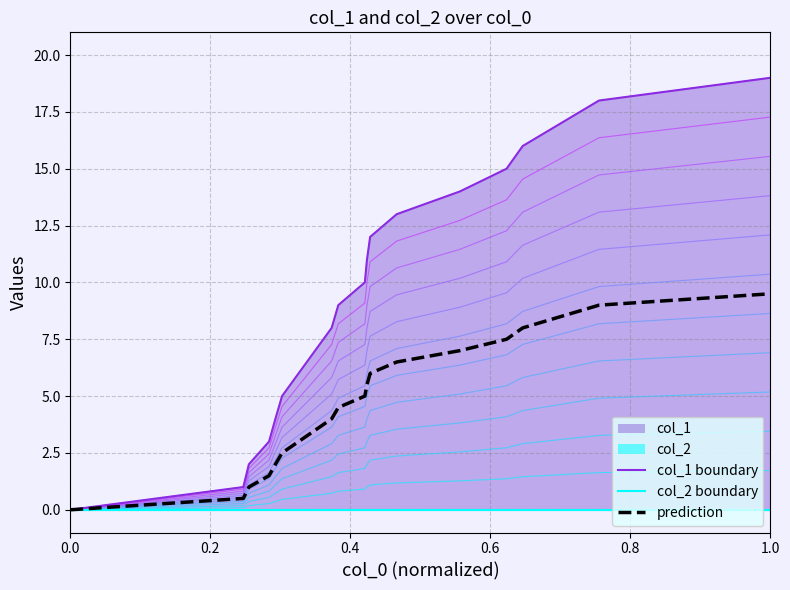

What is the spread (max minus min) of values at 15?

18.0